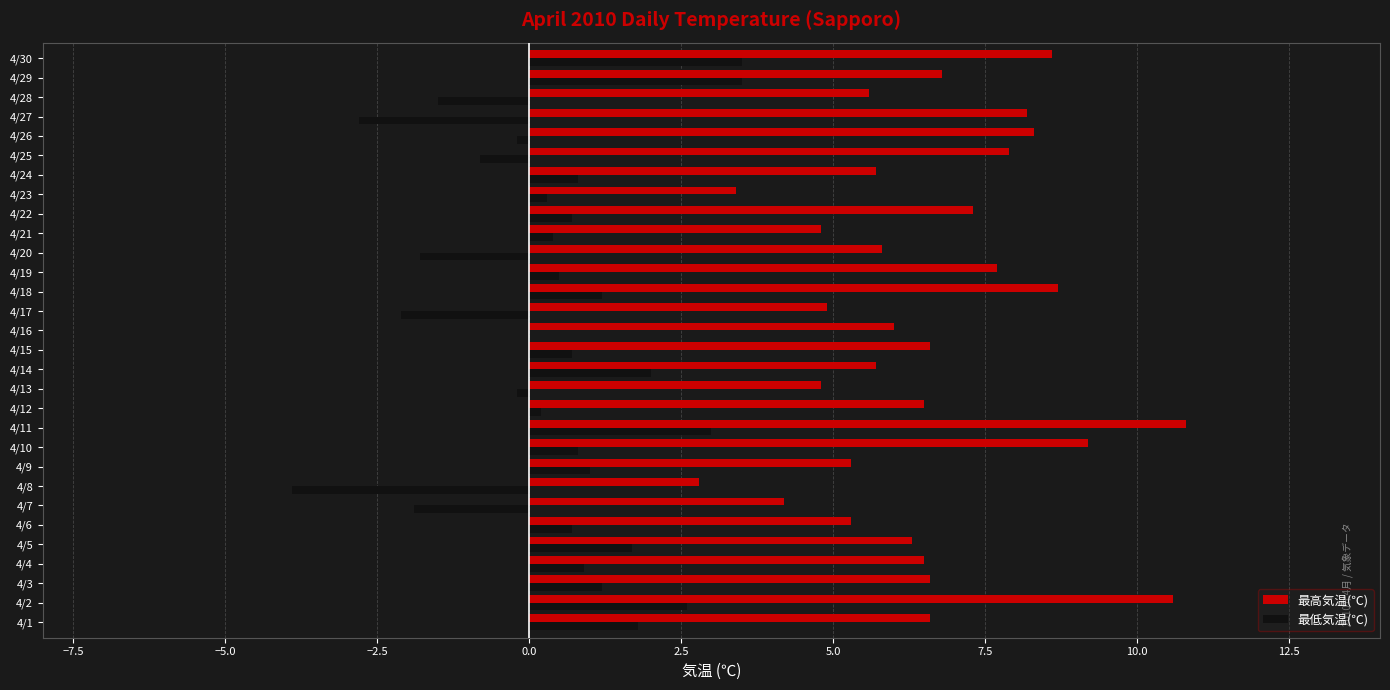

What is the sum of all 最低気温(℃) values?

12.3